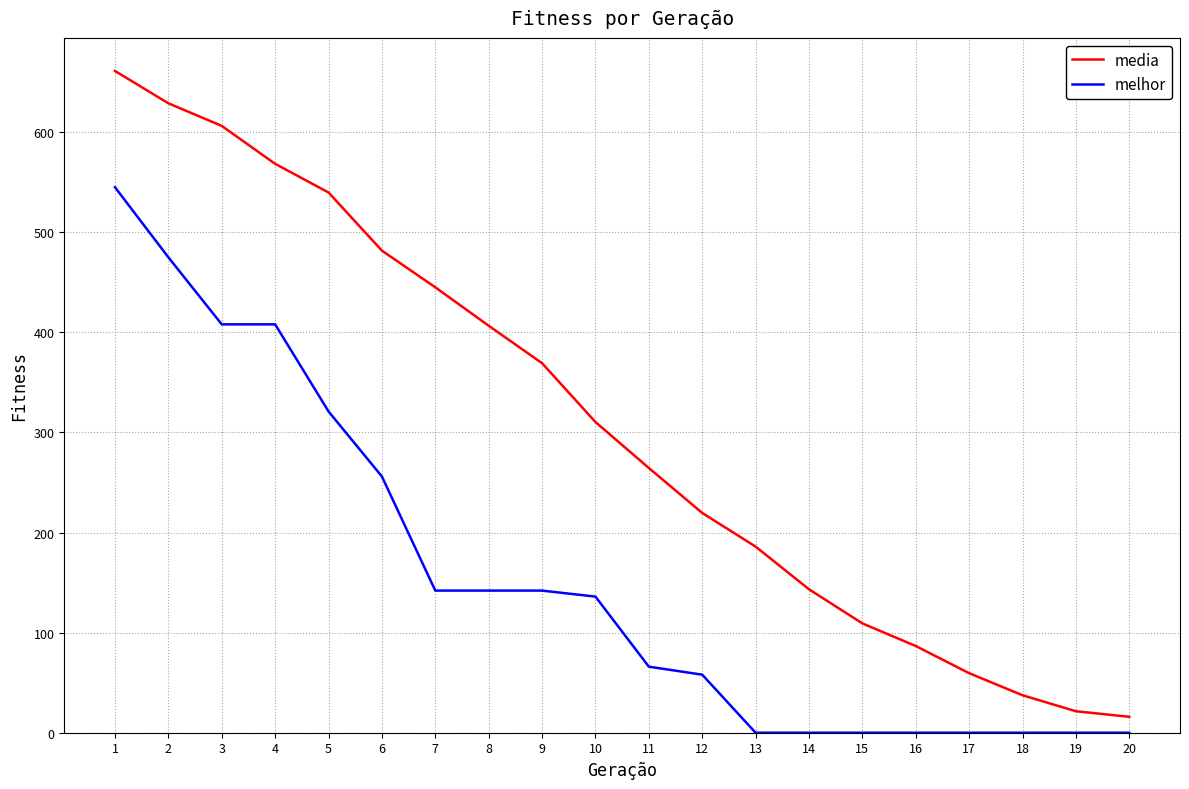

What is the total value across all series at 8?

548.6